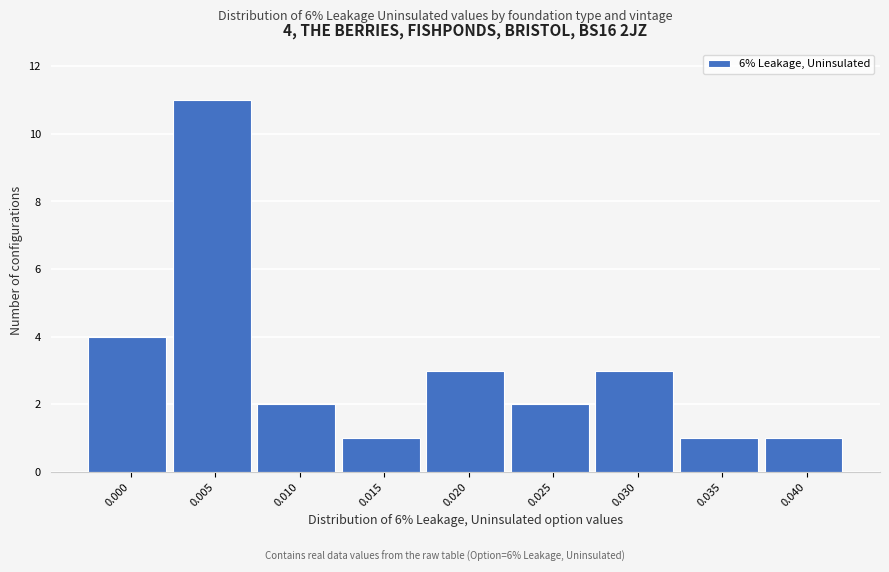

Reading left to right, extract all data points from this chart.

0.000=4	0.005=11	0.010=2	0.015=1	0.020=3	0.025=2	0.030=3	0.035=1	0.040=1